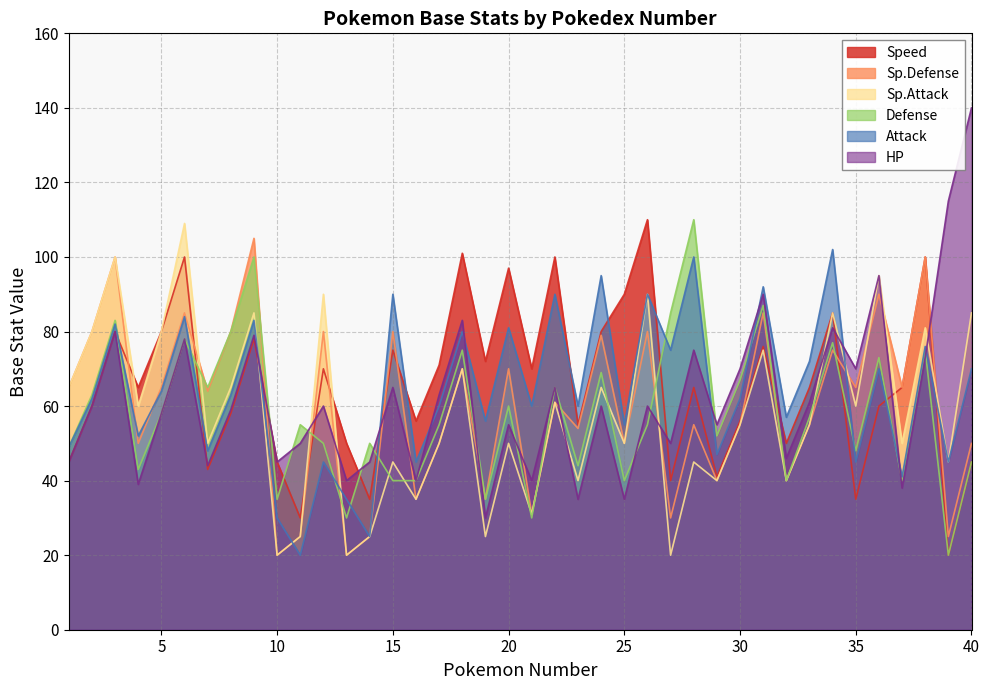

Reading left to right, transcribe all the data shown in this chart.

HP: 45	60	80	39	58	78	44	59	79	45	50	60	40	45	65	40	63	83	30	55	40	65	35	60	35	60	50	75	55	70	90	46	61	81	70	95	38	73	115	140
Attack: 49	62	82	52	64	84	48	63	83	30	20	45	35	25	90	45	60	80	56	81	60	90	60	95	55	90	75	100	47	62	92	57	72	102	45	70	41	76	45	70
Defense: 49	63	83	43	58	78	65	80	100	35	55	50	30	50	40	40	55	75	35	60	30	65	44	69	40	55	85	110	52	67	87	40	57	77	48	73	40	75	20	45
Sp.Attack: 65	80	100	60	80	109	50	65	85	20	25	90	20	25	45	35	50	70	25	50	31	61	40	65	50	90	20	45	40	55	75	40	55	85	60	95	50	81	45	85
Sp.Defense: 65	80	100	50	65	85	64	80	105	20	25	80	20	25	80	35	50	70	35	70	31	61	54	79	50	80	30	55	40	55	85	40	55	75	65	90	65	100	25	50
Speed: 45	60	80	65	80	100	43	58	78	45	30	70	50	35	75	56	71	101	72	97	70	100	55	80	90	110	40	65	41	56	76	50	65	85	35	60	65	100	20	45